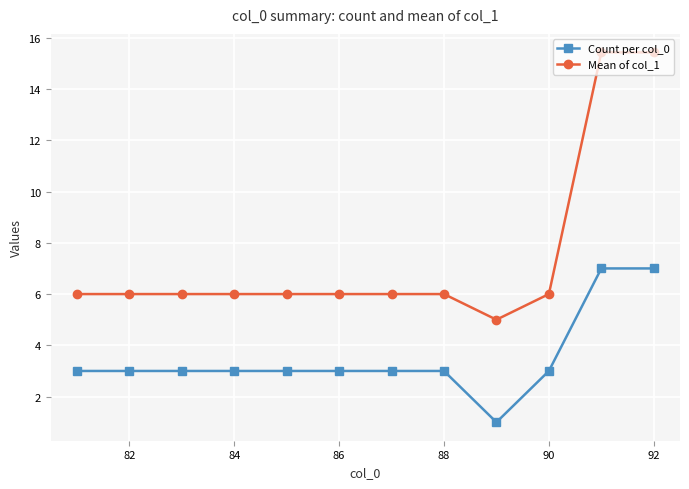

List the series in order of their overall mean, highest first.

Mean of col_1, Count per col_0